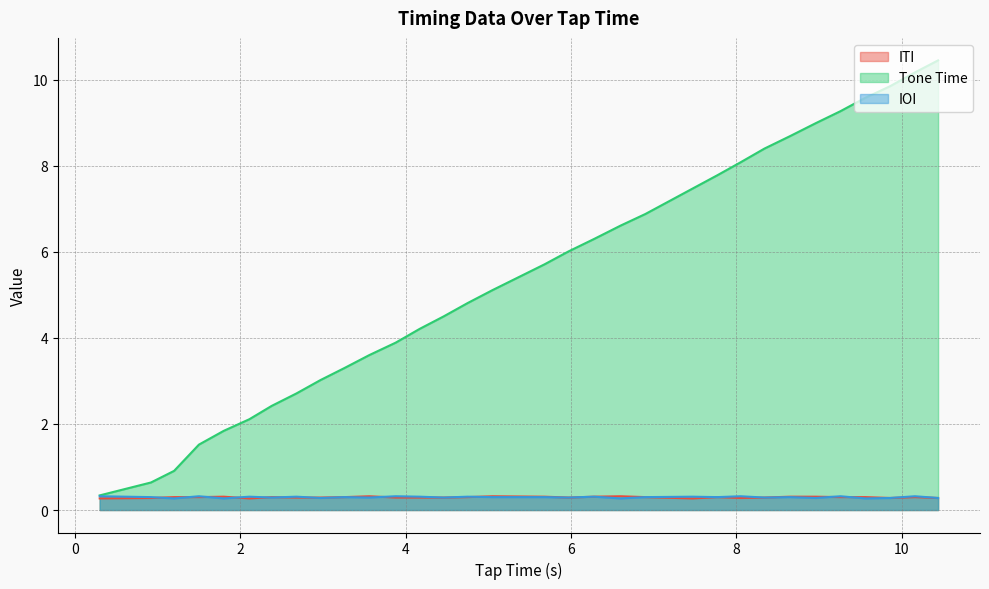

What is the label of the 8th point from the right?

8.34